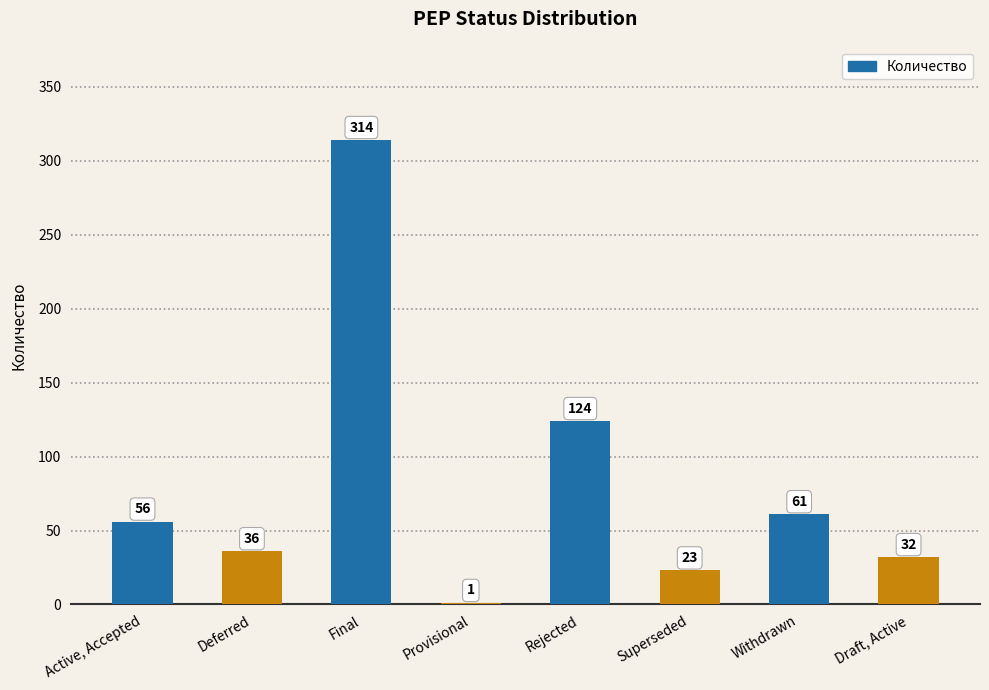

What is the change in value from Superseded to Draft, Active?

+9